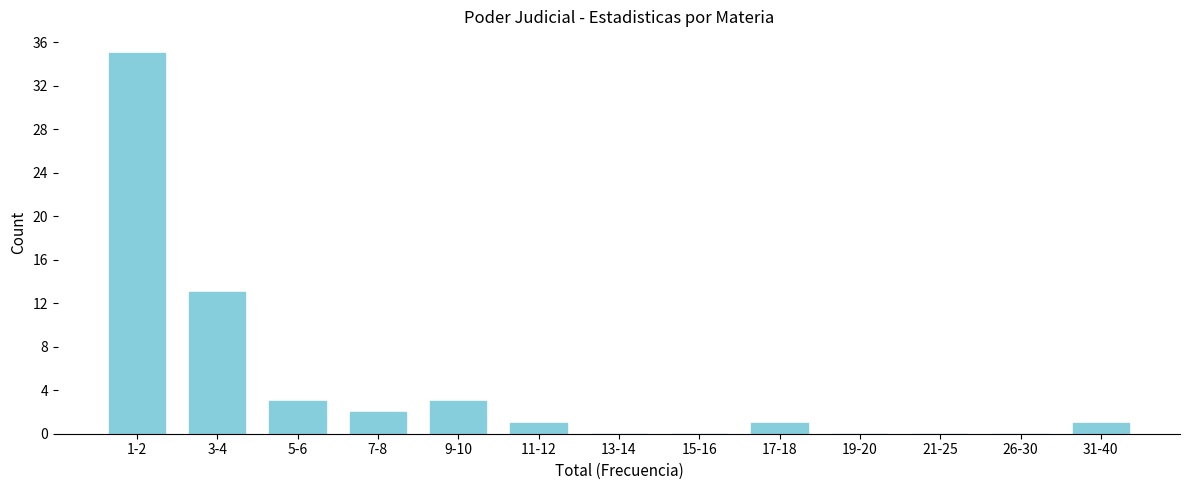

Reading left to right, extract all data points from this chart.

1-2=35	3-4=13	5-6=3	7-8=2	9-10=3	11-12=1	13-14=0	15-16=0	17-18=1	19-20=0	21-25=0	26-30=0	31-40=1